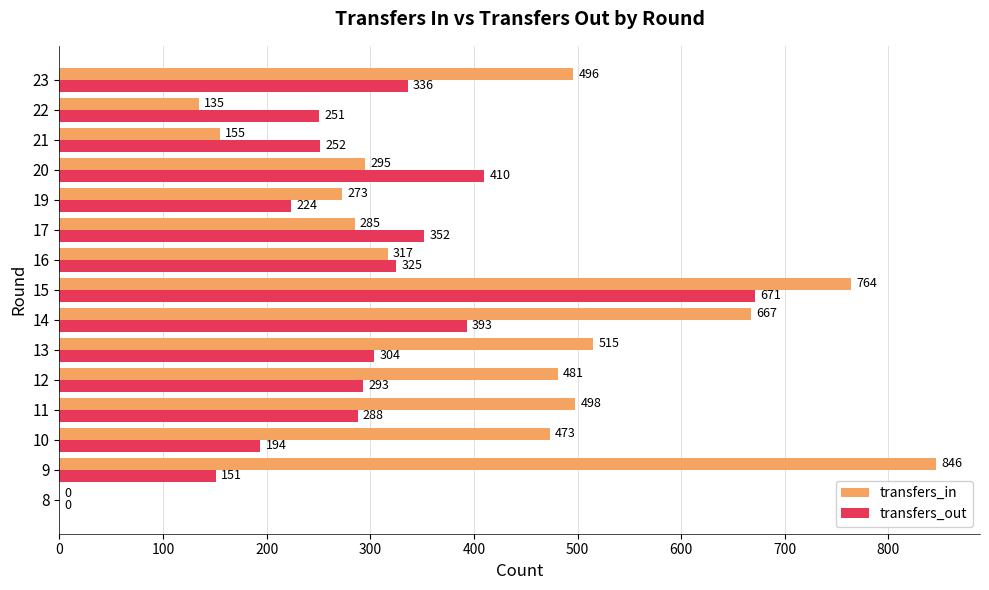

True or false: transfers_in has a value of 155 at 21.

True